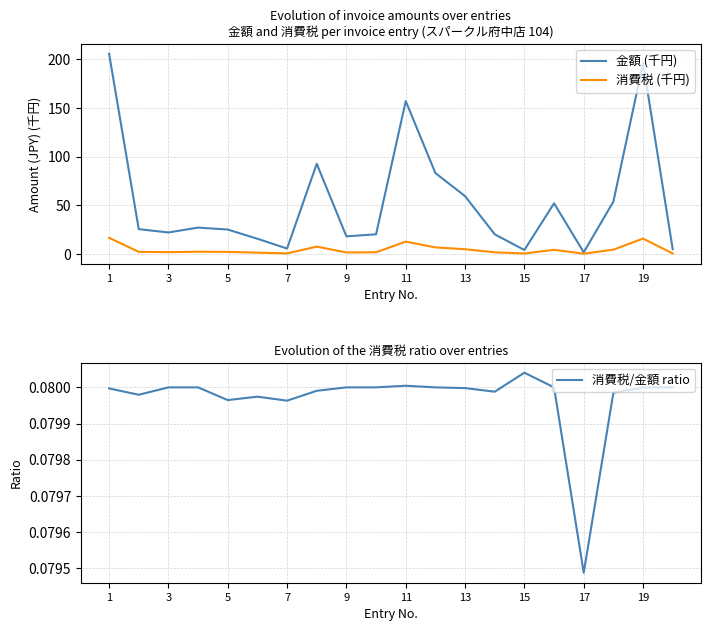

True or false: 金額 (千円) has a value of 36.8 at 3.

False